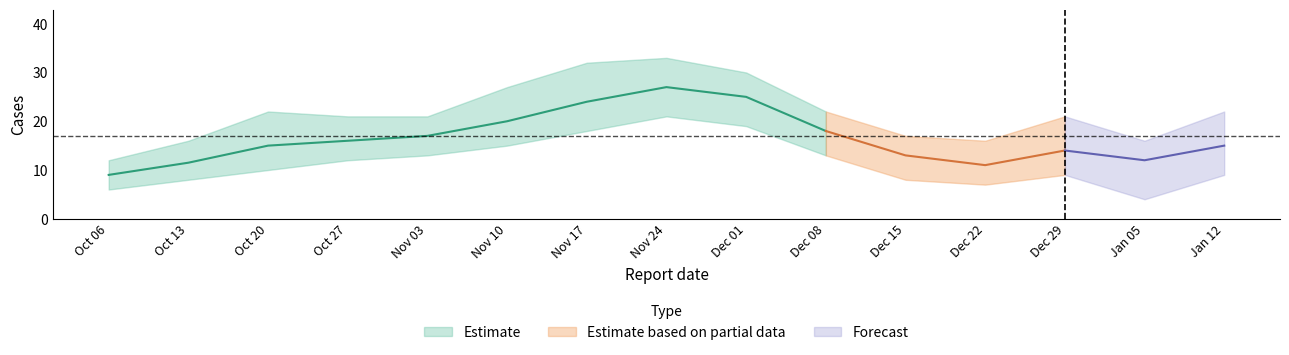

True or false: there are more than 0 points higher than both neighbors.

True